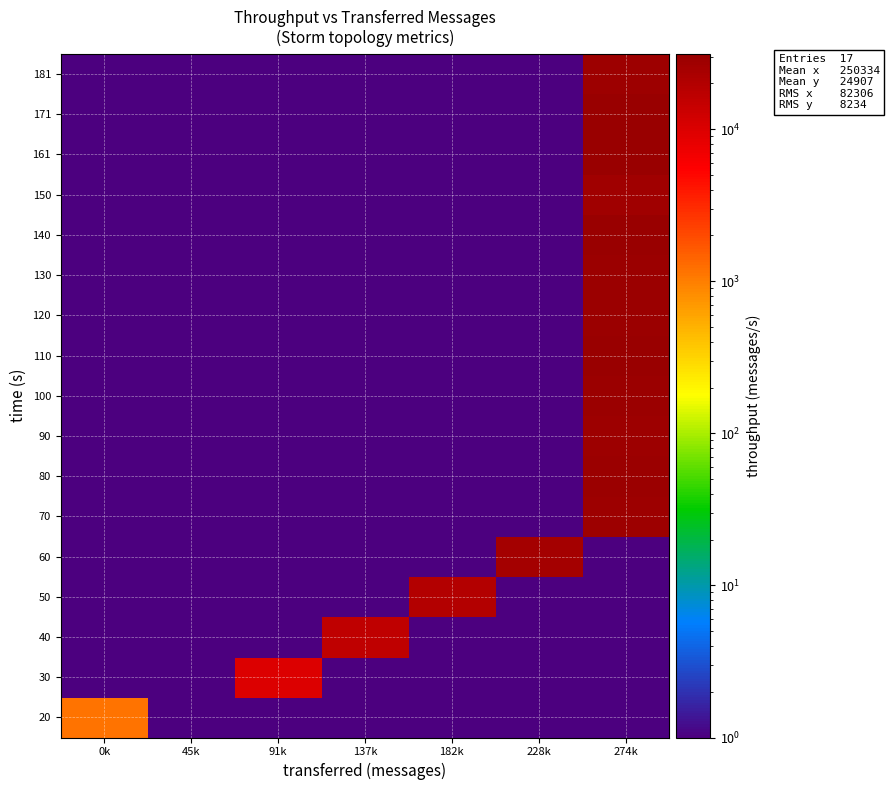

What is the total value across all series at 274k?

352281.5